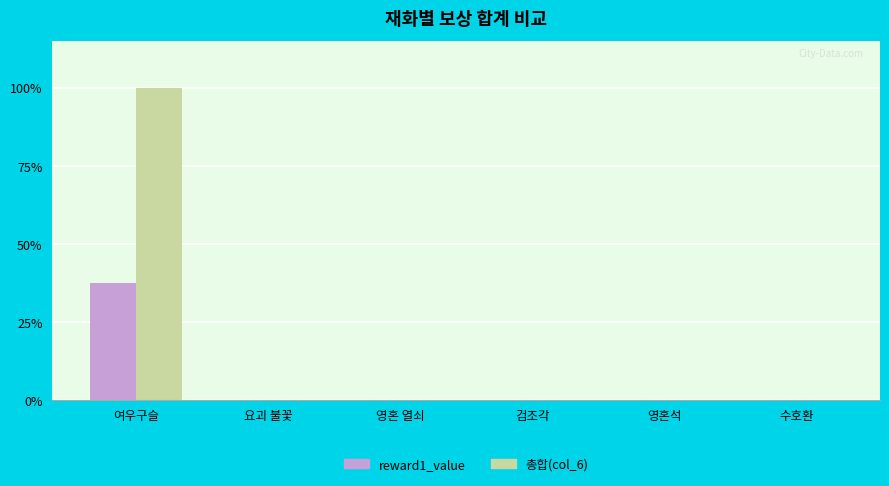

What is the sum of all 총합(col_6) values?

100.0